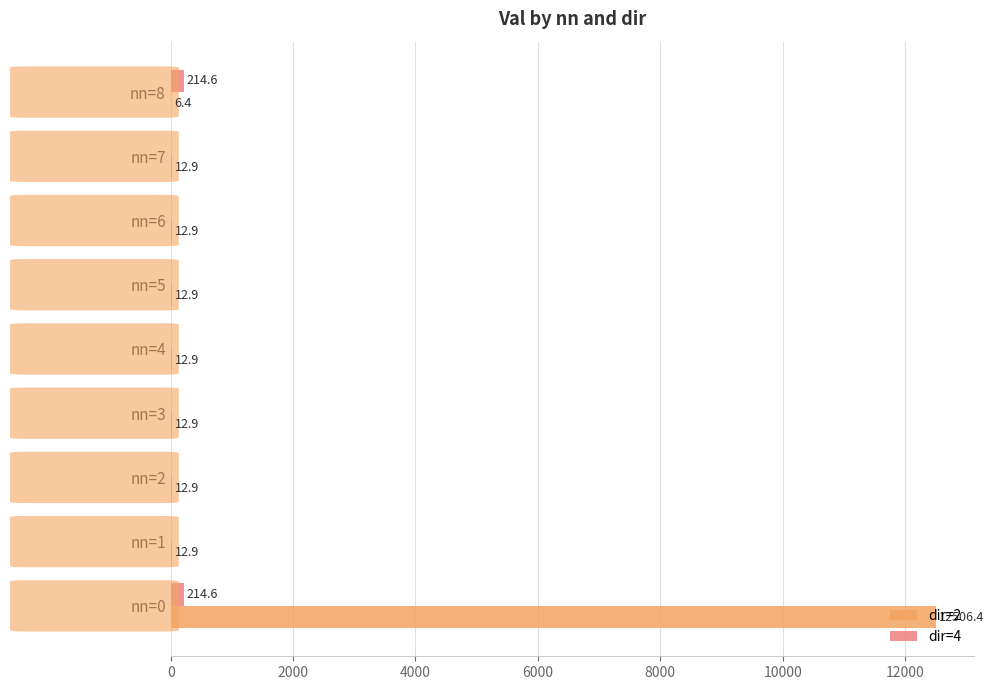

At which label does dir=2 reach its peak?

nn=0